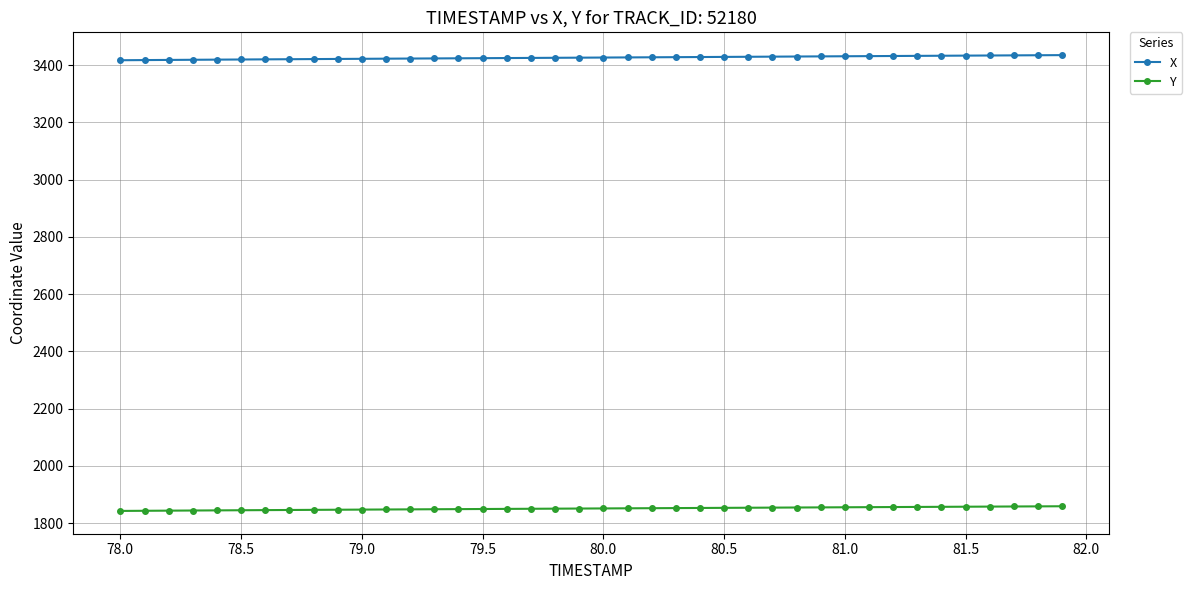

True or false: X and Y cross at least once.

False